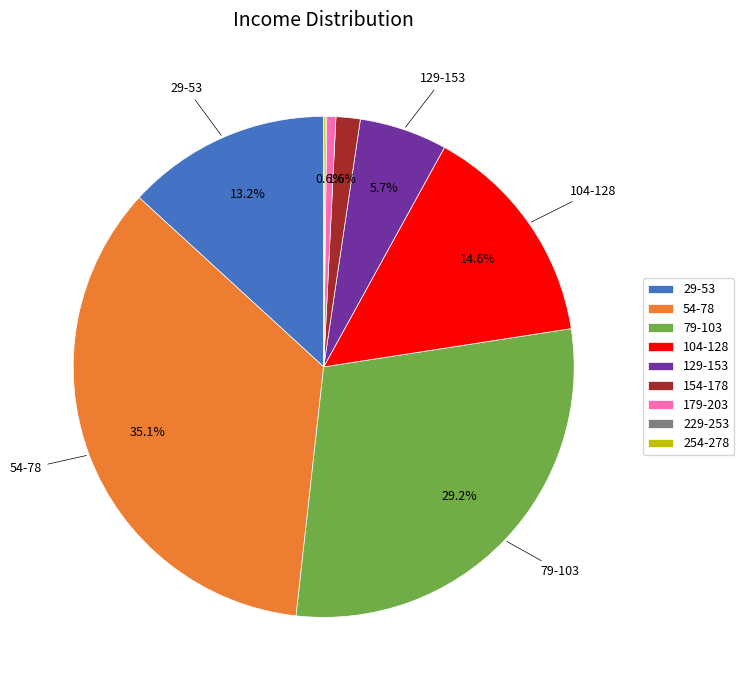

True or false: 104-128 accounts for 15% of the total.

True